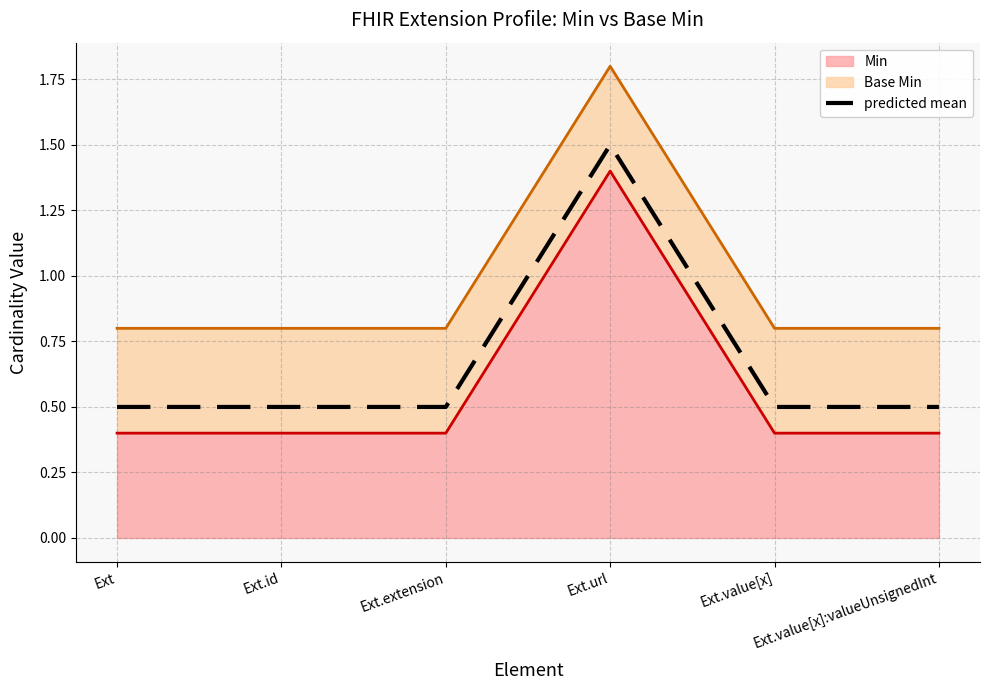

True or false: the data has more than 0 interior local peaks.

True